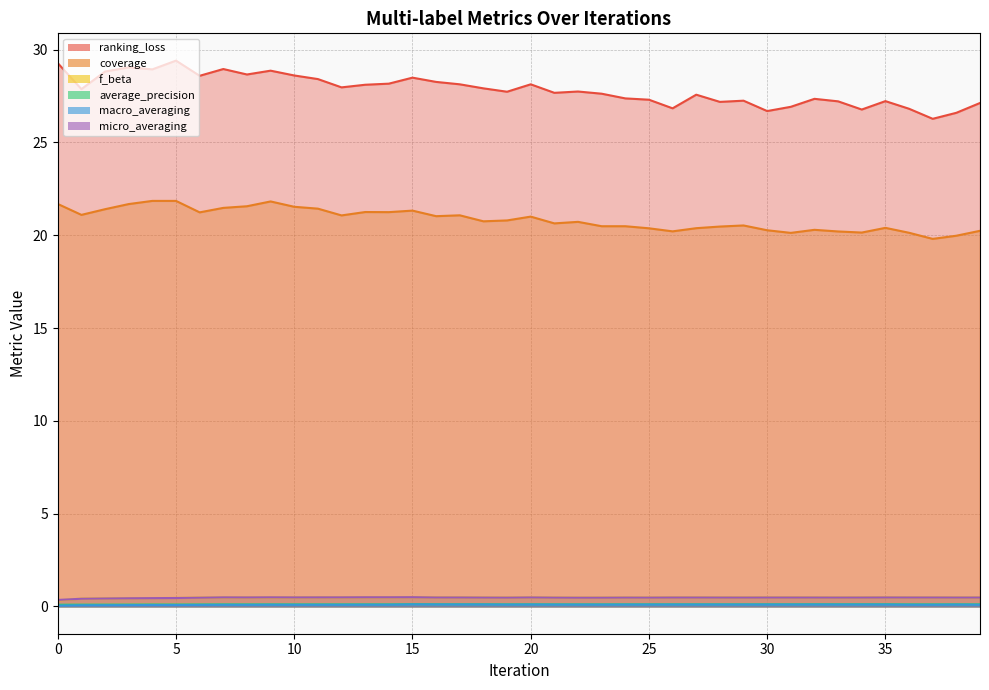

Which series has the largest range (max minus min)?

ranking_loss